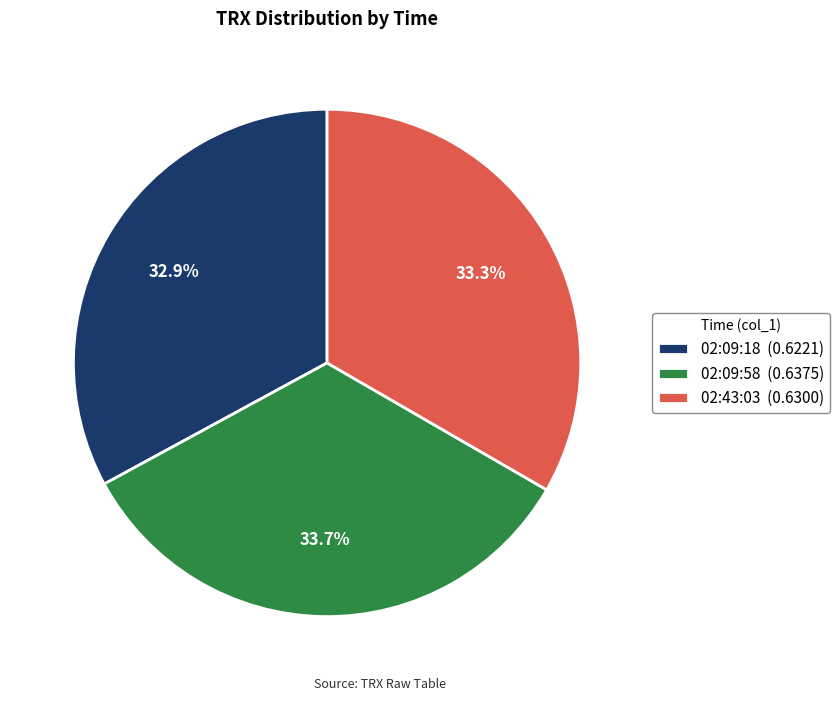

To the nearest percent, what percentage of the pie is 02:09:18?

33%